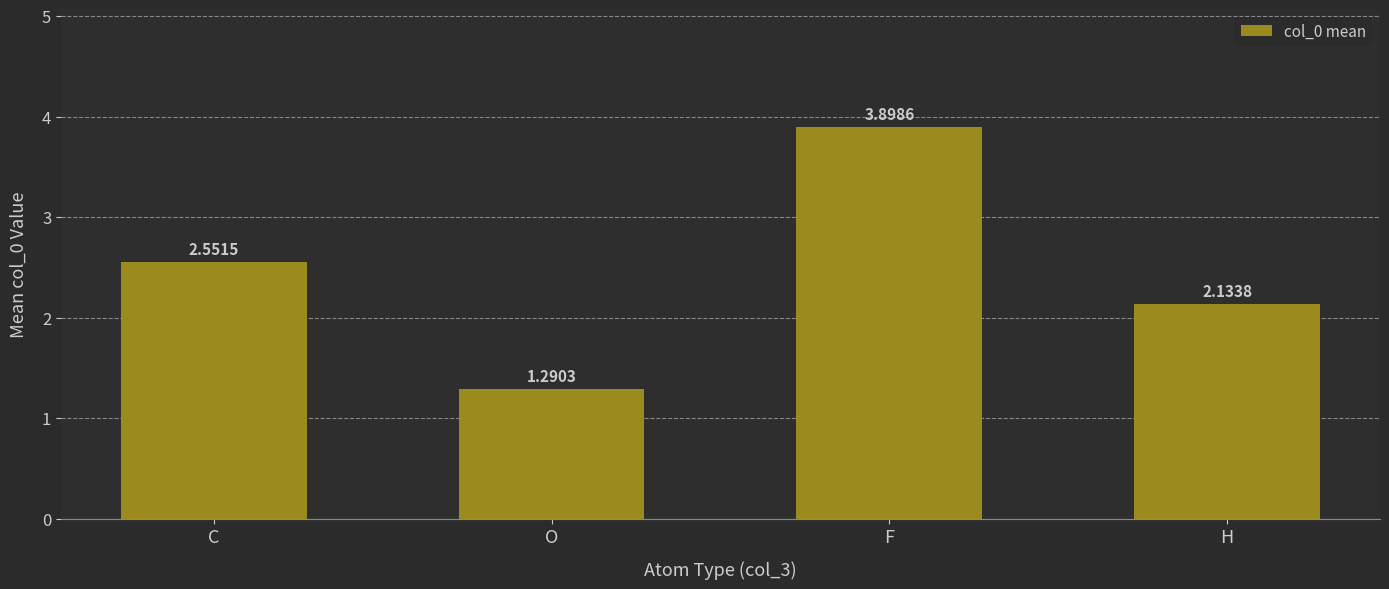

Which category has the highest value across all series?

F